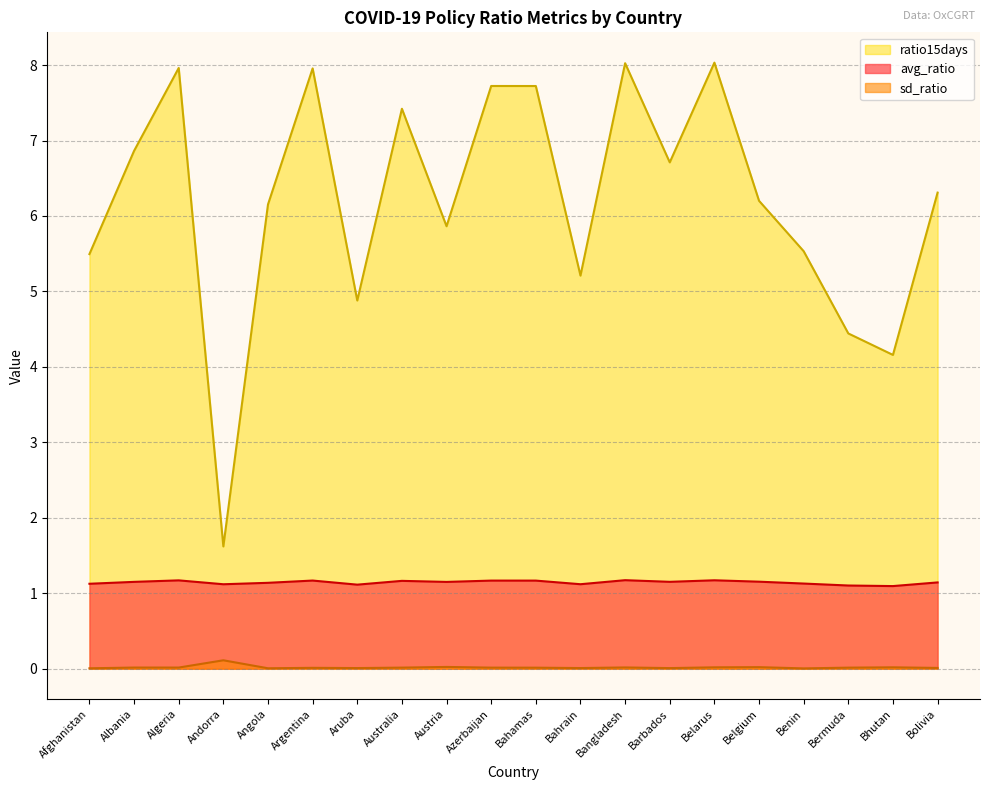

Is the value of ratio15days at Angola greater than the value of avg_ratio at Bahrain?

Yes